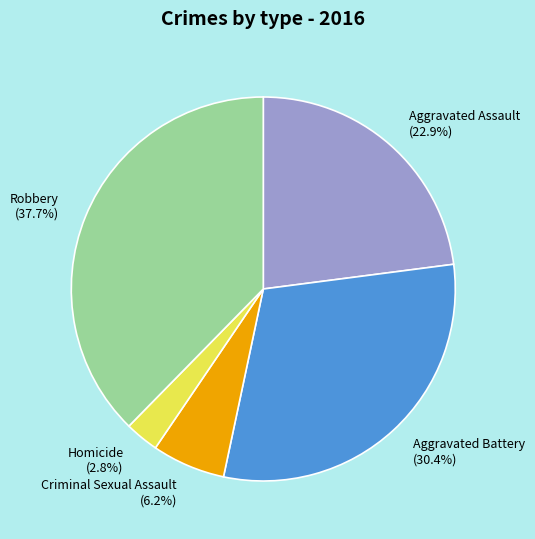

To the nearest percent, what is the difference between the largest and smallest slice percentages?

35%